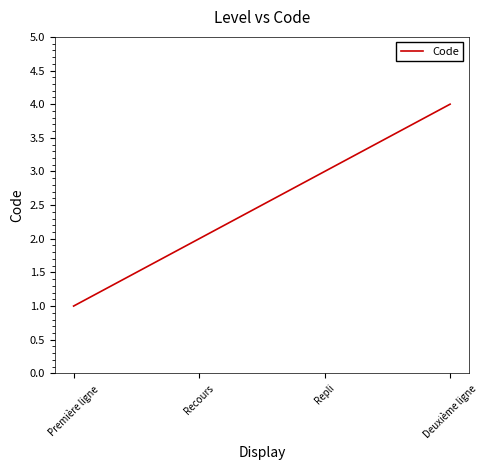

At which label is the value closest to 2?

Recours